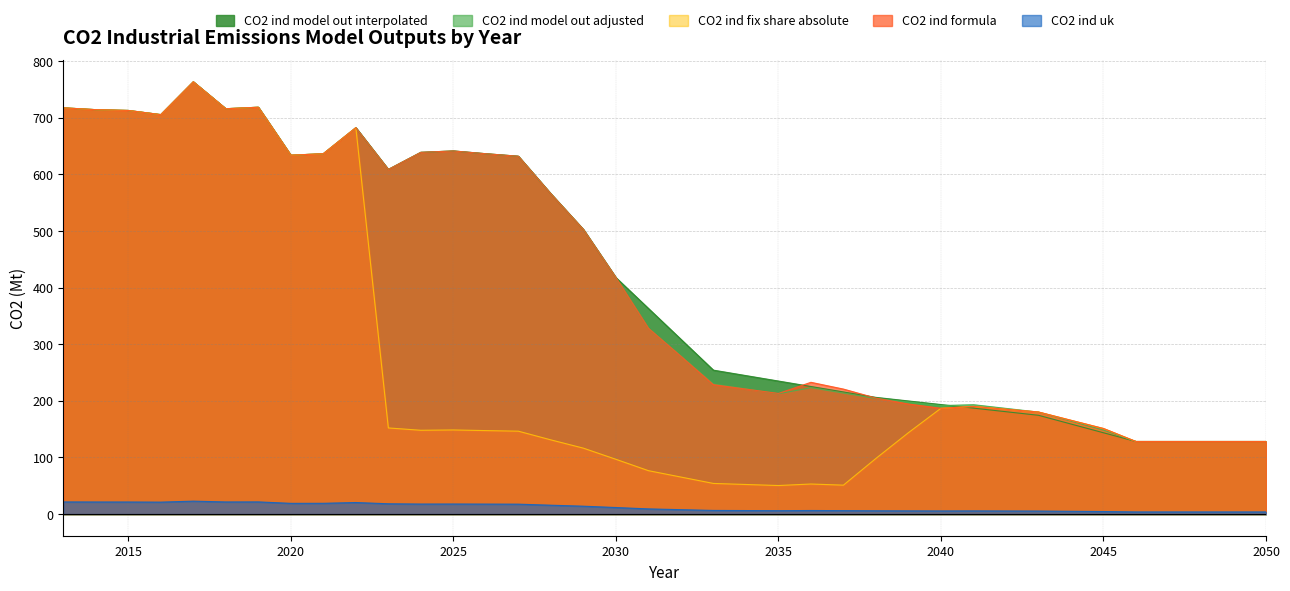

Where do CO2 ind fix share absolute and CO2 ind model out adjusted first cross each other?

2042 and 2043